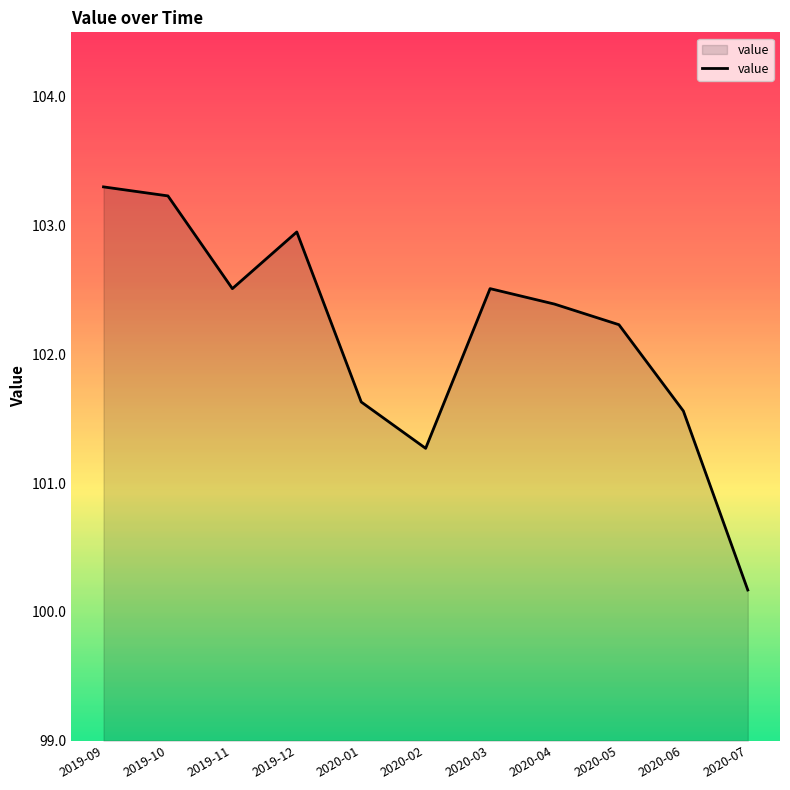

What is the change in value from 2020-03 to 2020-04?

-0.1